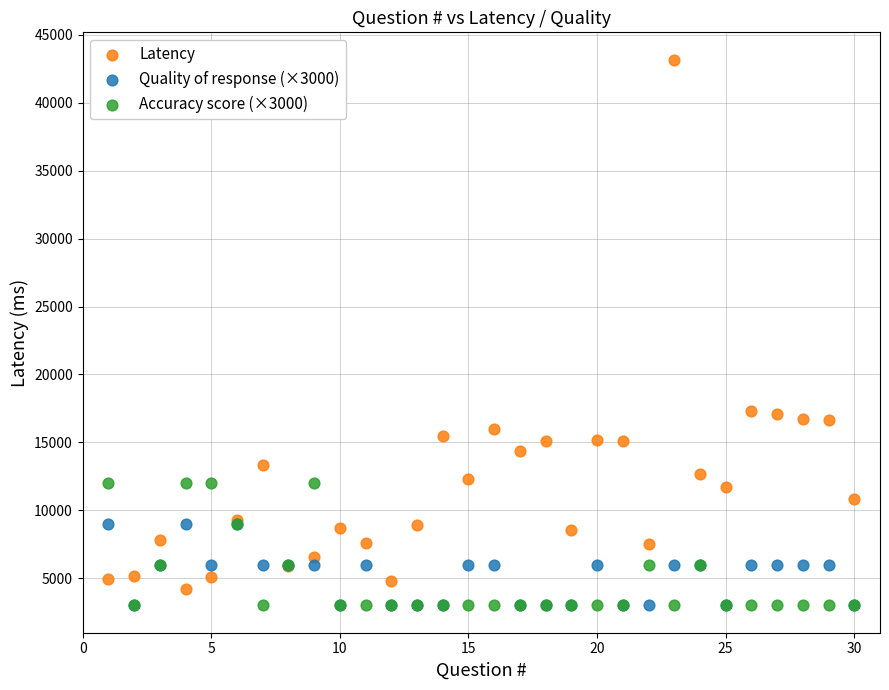

Which series reaches the maximum Y coordinate?

Latency